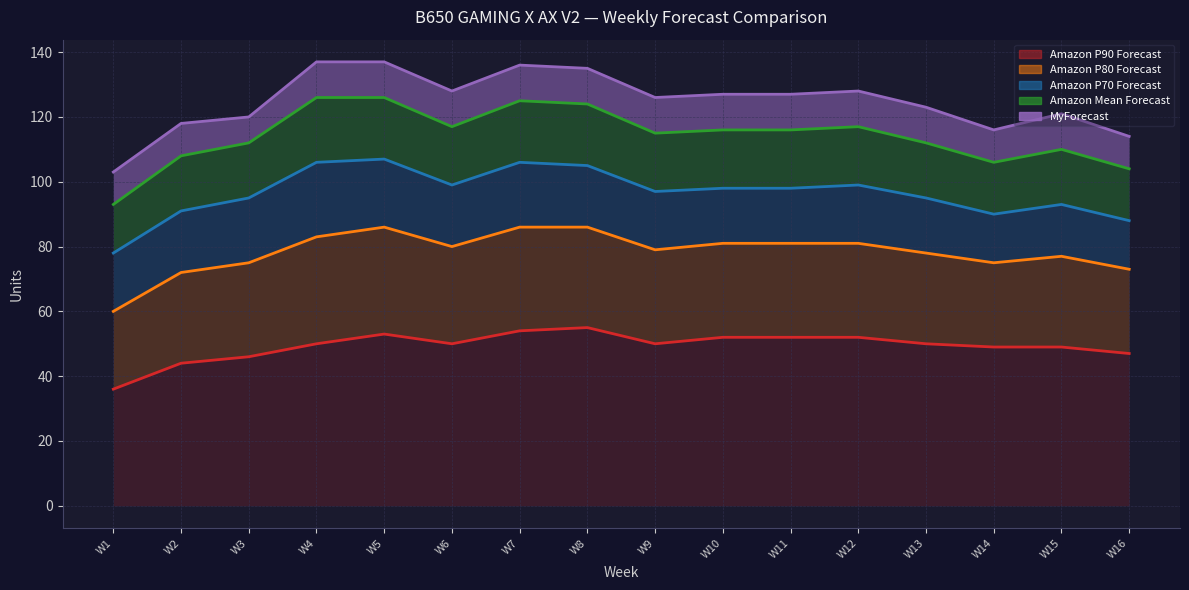

What is the difference between the maximum and minimum values in the Amazon P70 Forecast series?

29